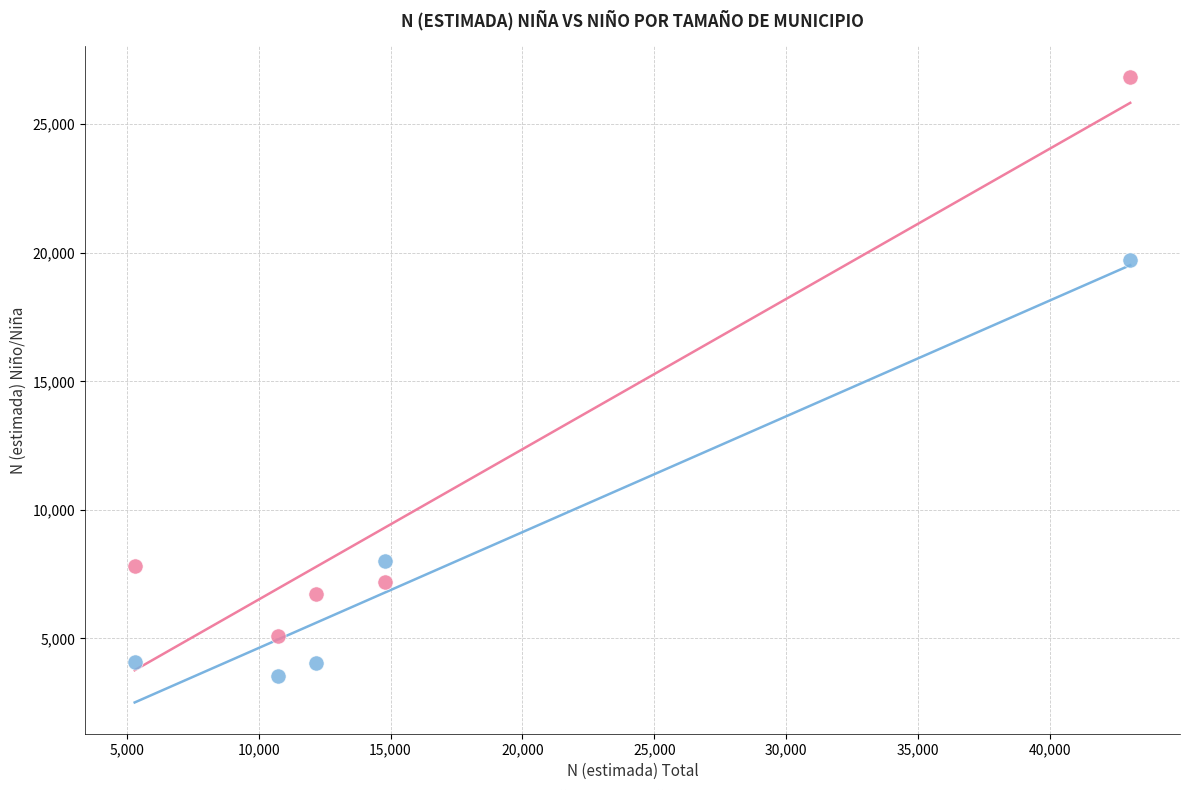

Across all data points, what is the range of Y values (max minus min)?

23266